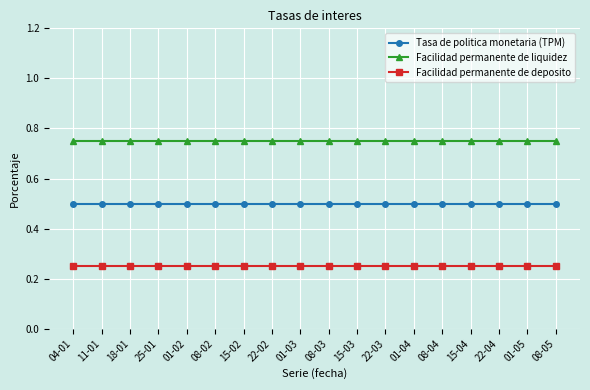

The value of Tasa de politica monetaria (TPM) at 25-01 is 0.5. True or false?

True